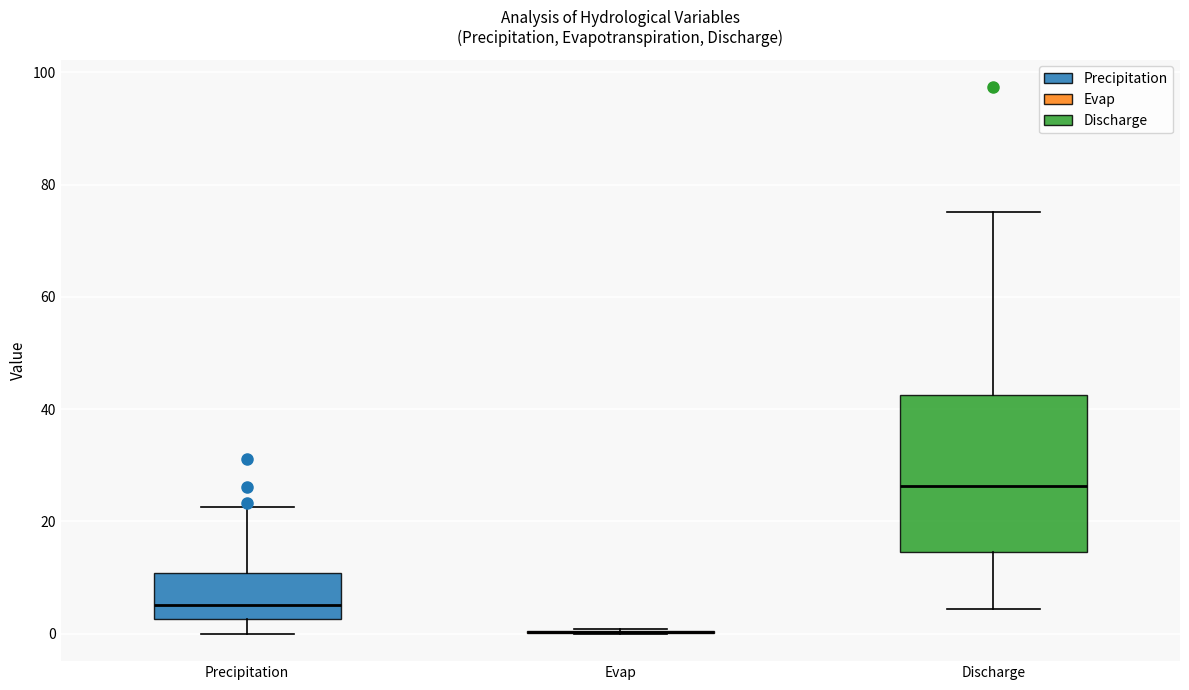

Reading left to right, read every box against the y-axis: the position of its median line, the range the box covers, and the ends of its whiskers. The values are not printed on the chart, so give them approximately, as read against the axis.

Precipitation: median 6, box 2 to 10, whiskers 0 to 22
Evap: box collapsed to a line at 0, whiskers 0 to 0
Discharge: median 26, box 14 to 42, whiskers 4 to 76